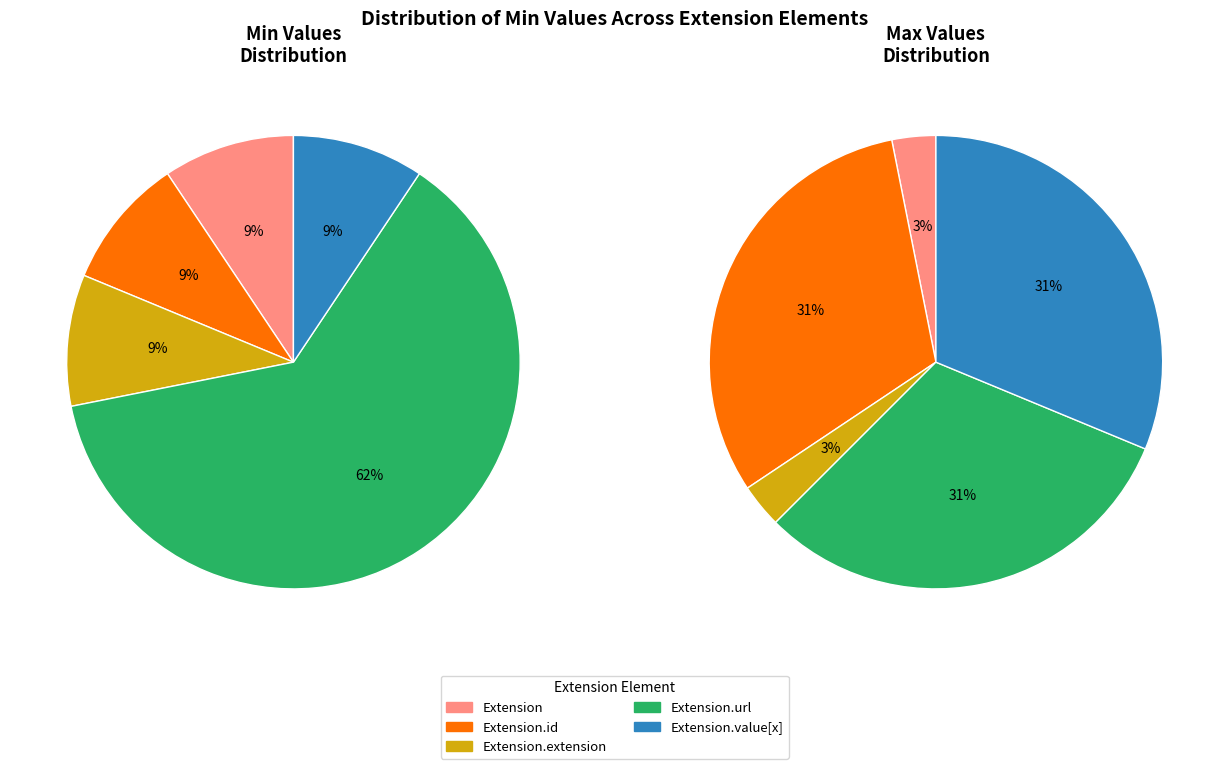

Which category accounts for the majority?

Extension.url